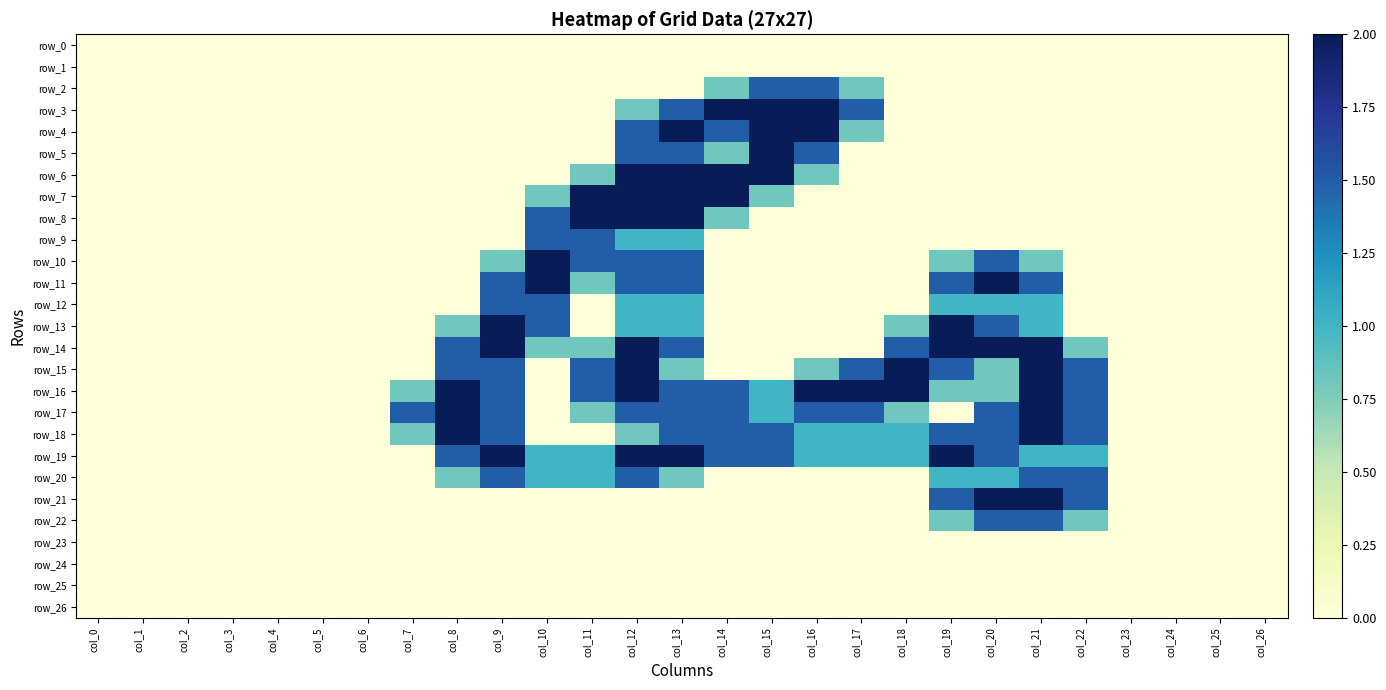

At col_0, list the series in order from smallest to largest.

row_0, row_1, row_2, row_3, row_4, row_5, row_6, row_7, row_8, row_9, row_10, row_11, row_12, row_13, row_14, row_15, row_16, row_17, row_18, row_19, row_20, row_21, row_22, row_23, row_24, row_25, row_26